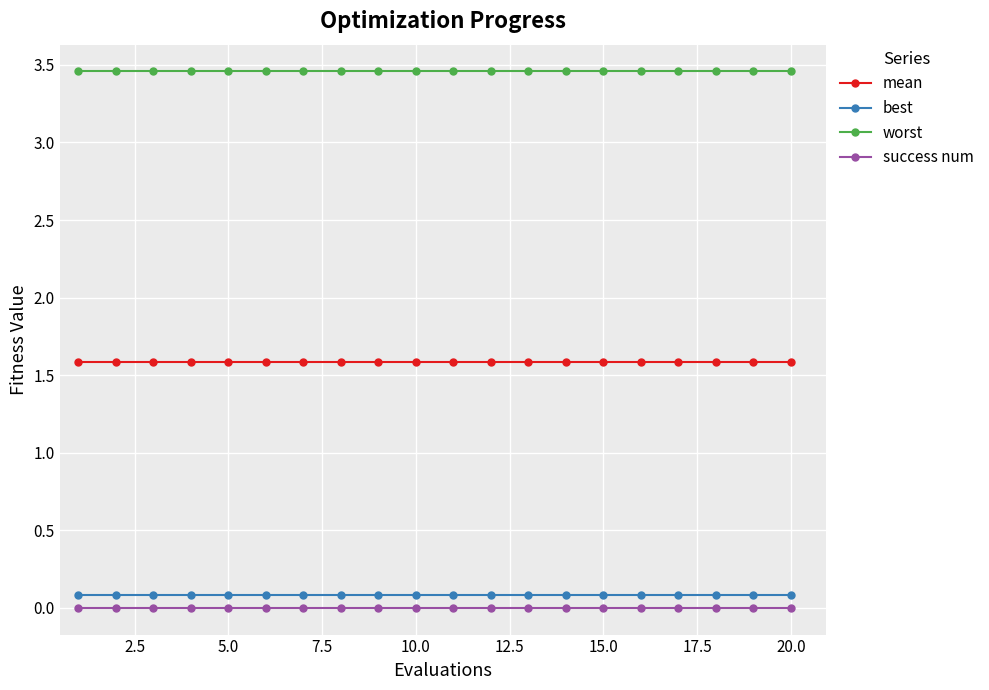

Which series has the largest total across all categories?

worst